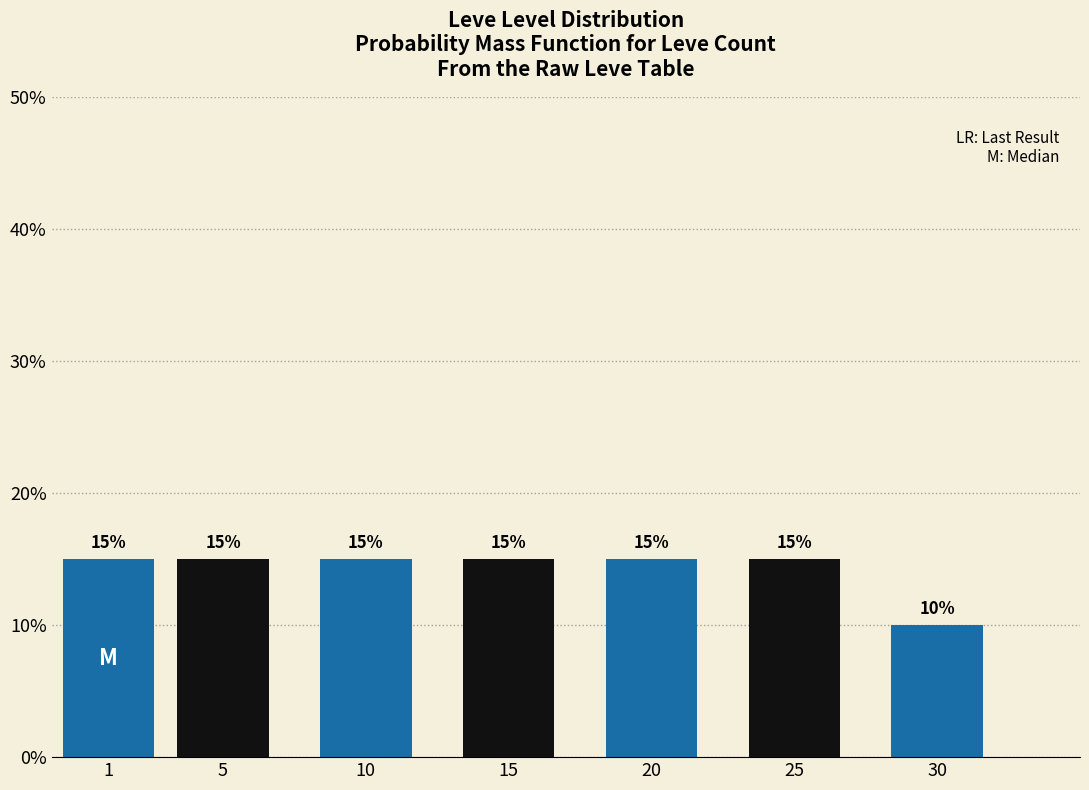

Reading left to right, list all the values displayed in this chart.

15	15	15	15	15	15	10